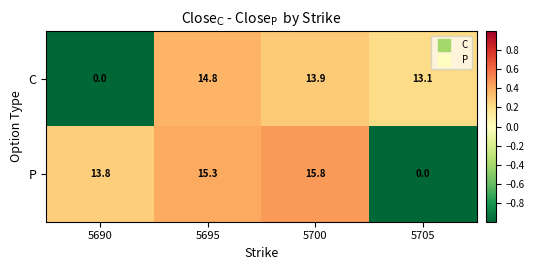

What is the total value across all series at 5700?

29.7